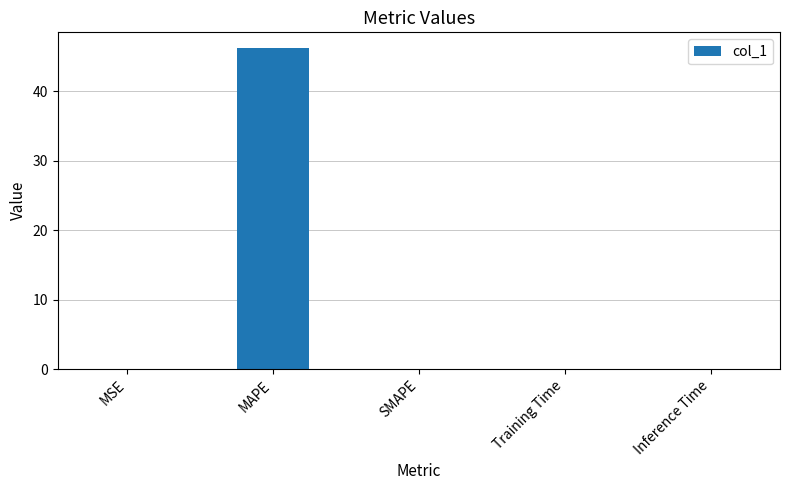

Are the bars horizontal?

No